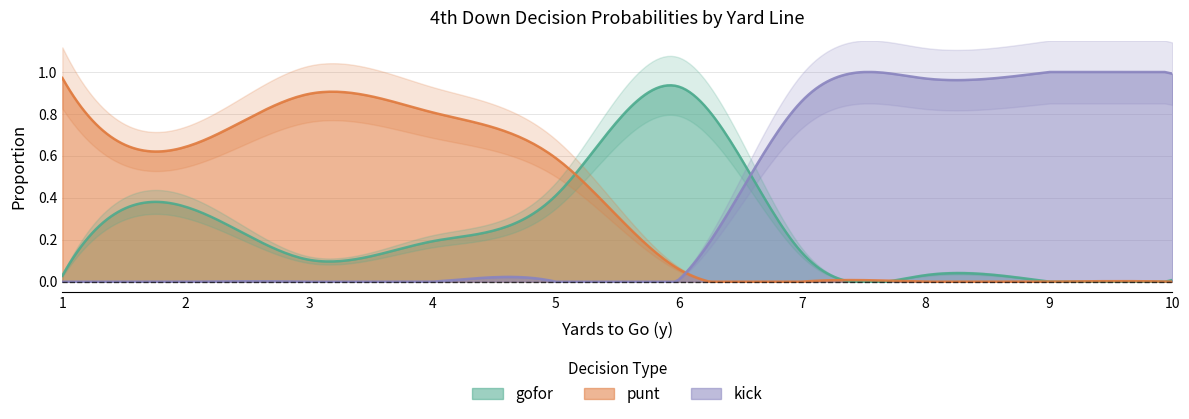

True or false: kick and punt intersect in this chart.

True